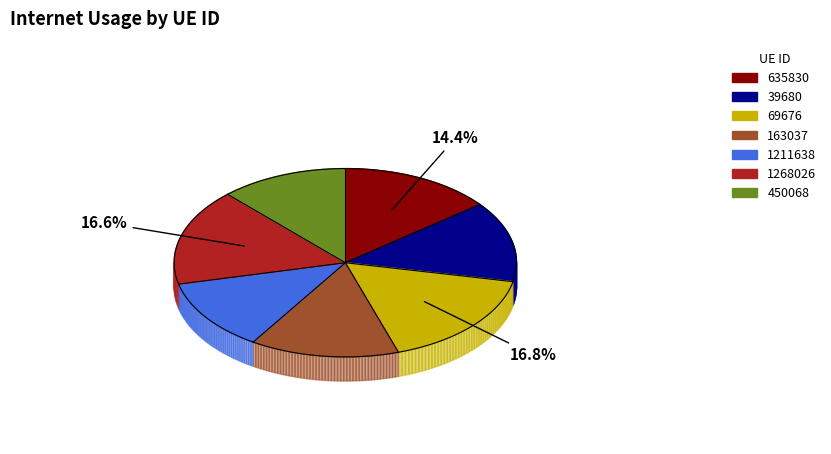

Does 635830 represent more than half of the total?

No